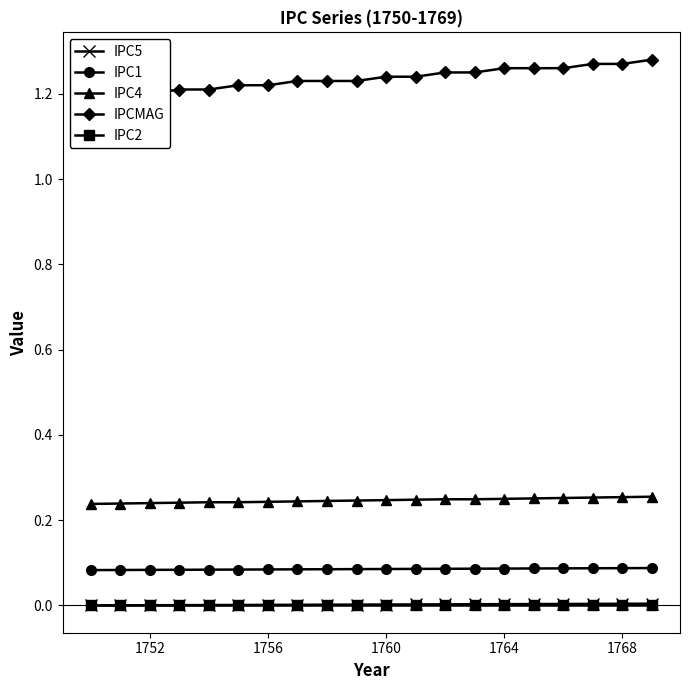

Is this an area chart (filled region under the line)?

No